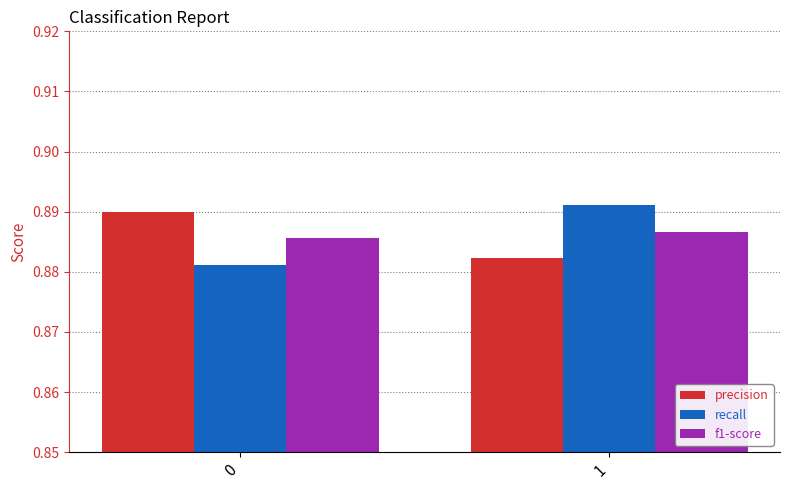

Which series has the largest range (max minus min)?

recall